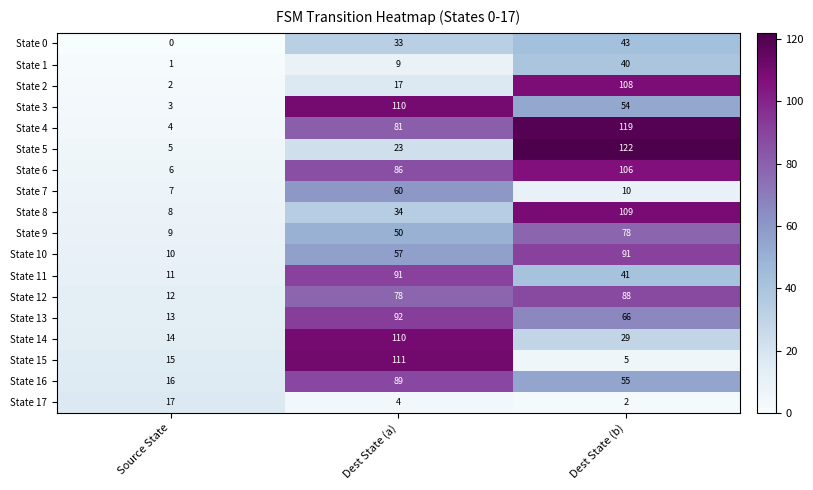

What is the spread (max minus min) of values at Source State?

17